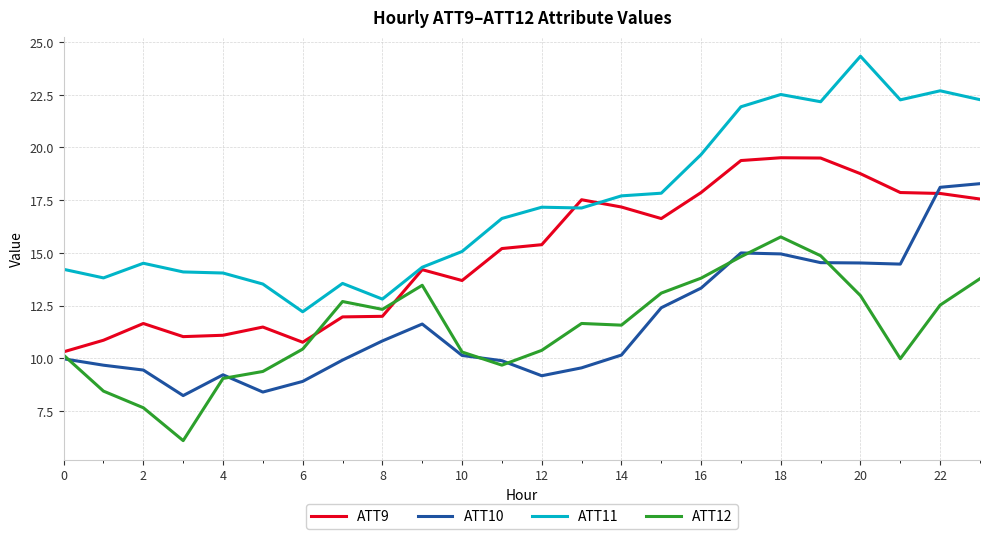

Which series has the widest spread of values?

ATT11